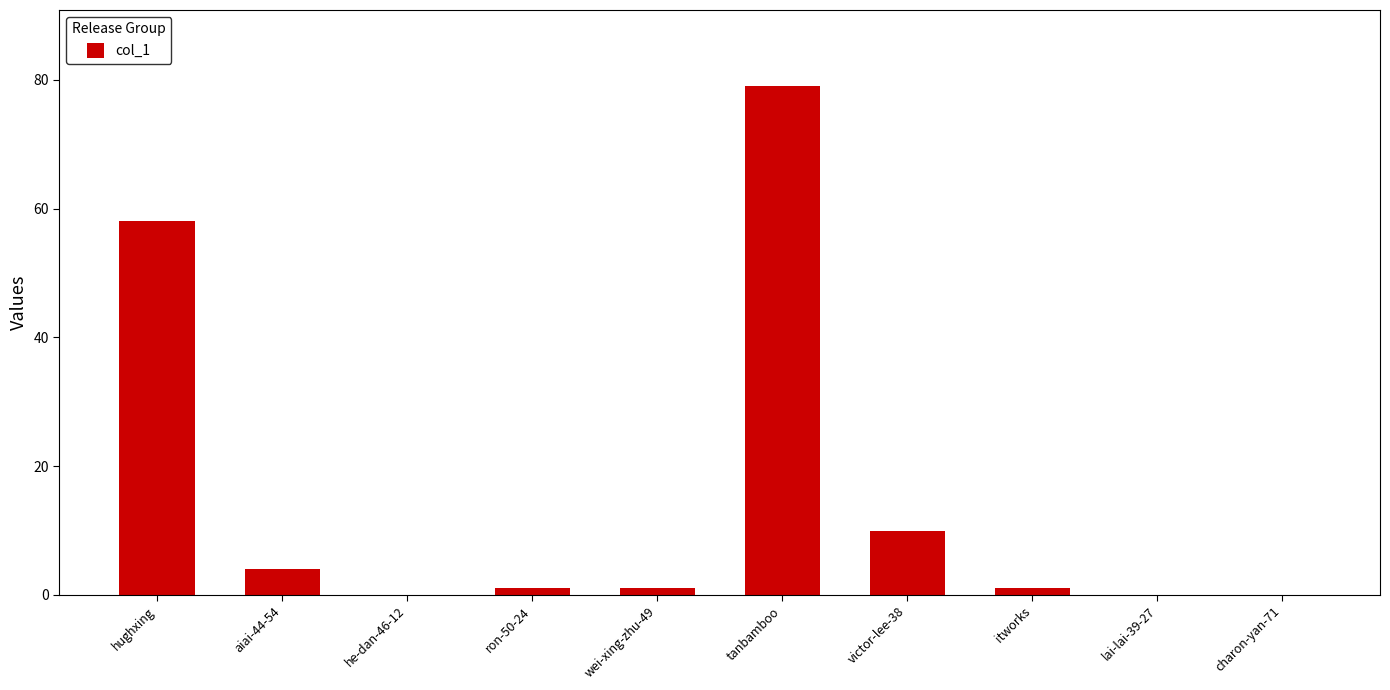

What is the sum of all values?

154